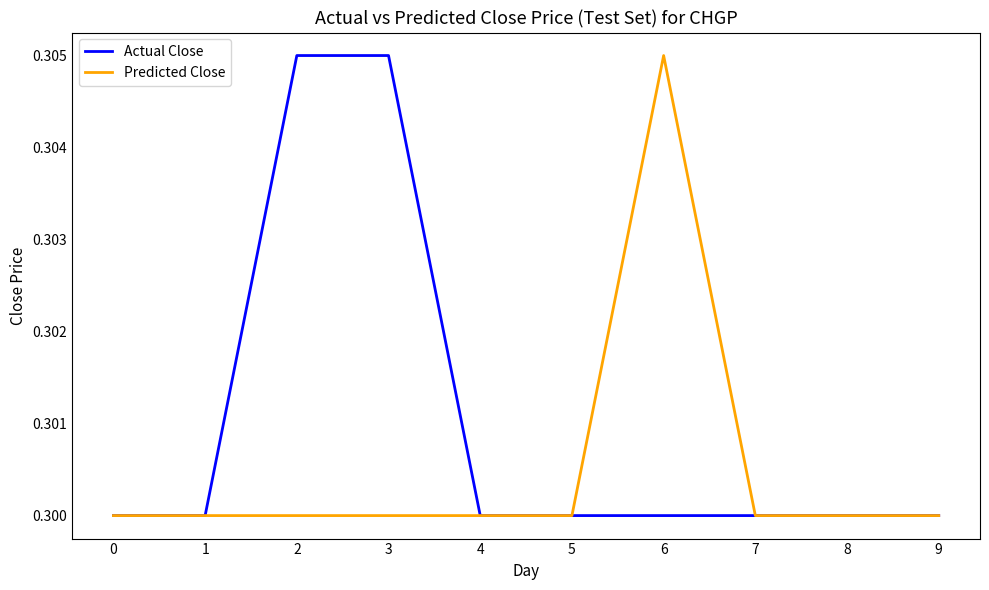

Is it true that Predicted Close equals 0.3 at 2?

True